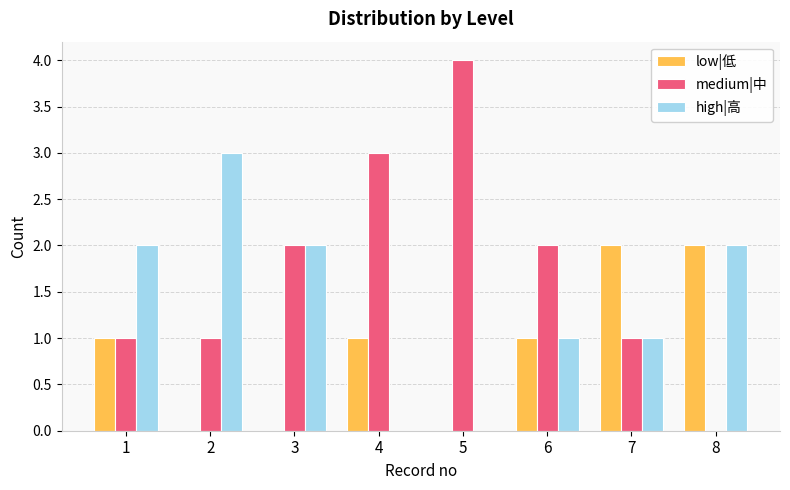

Which series has the largest total across all categories?

medium|中